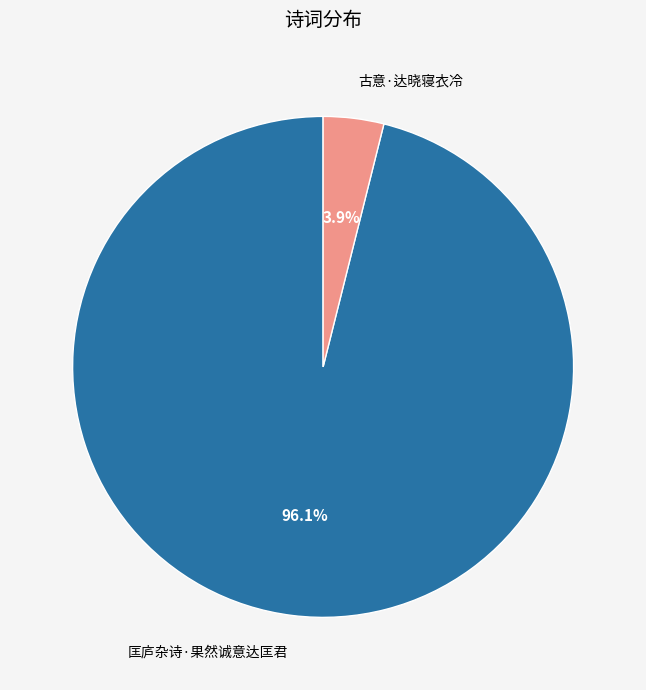

Between 匡庐杂诗·果然诚意达匡君 and 古意·达晓寝衣冷, which is larger?

匡庐杂诗·果然诚意达匡君